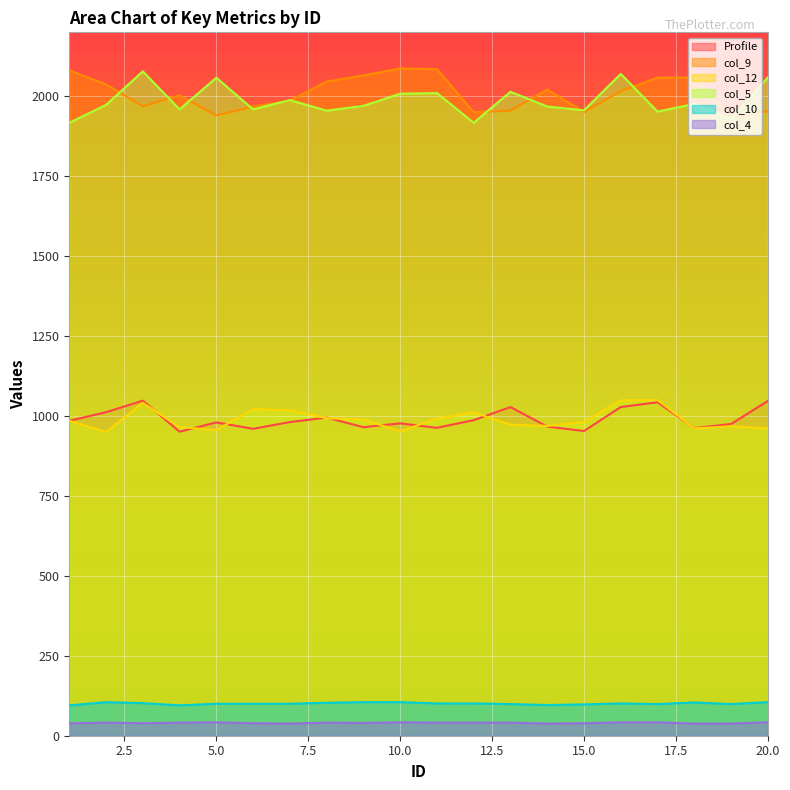

At which category is the sum across all series the highest?

16